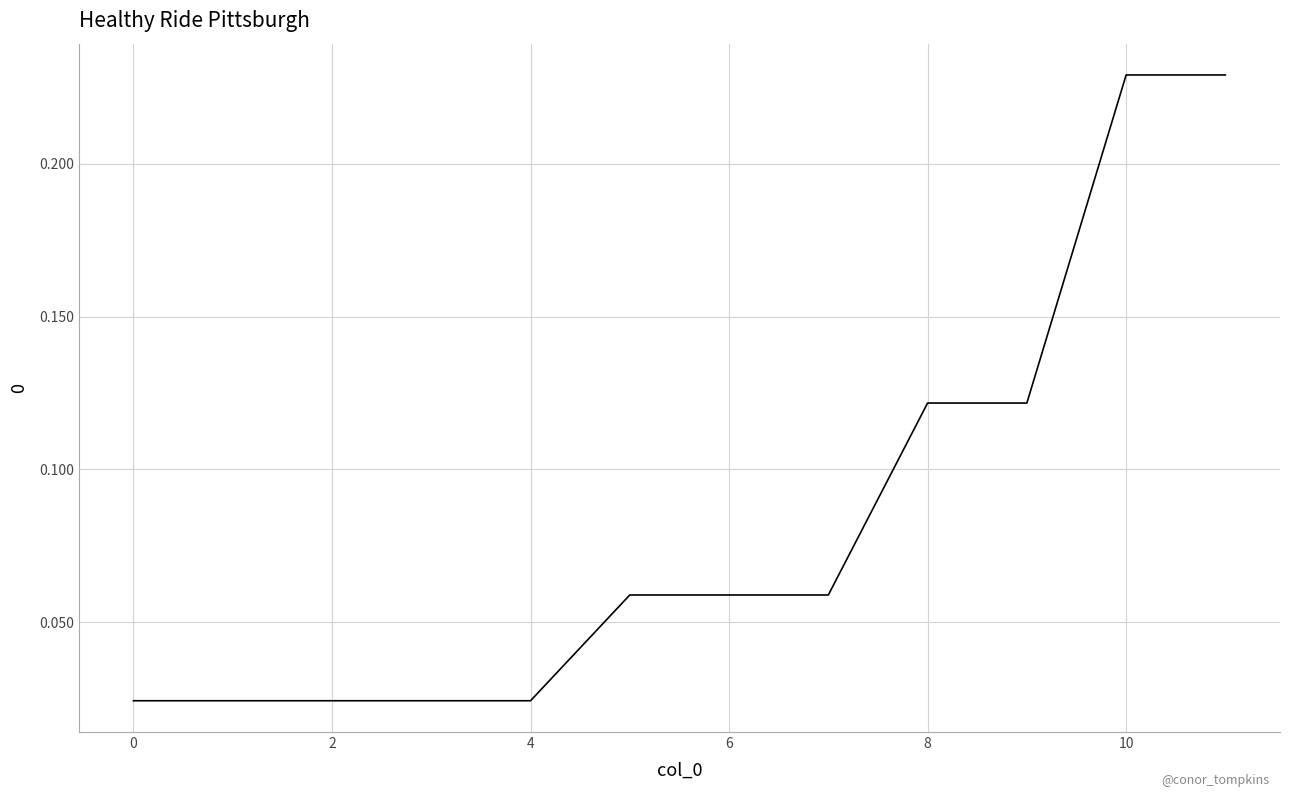

Reading left to right, what are all the values shown in this chart?

0=0.0	1=0.0	2=0.0	3=0.0	4=0.0	5=0.1	6=0.1	7=0.1	8=0.1	9=0.1	10=0.2	11=0.2